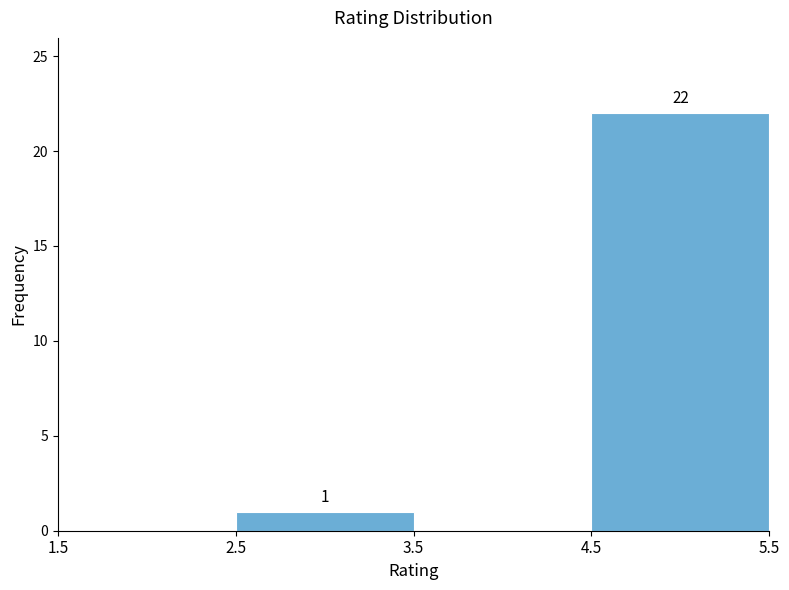

Over which range of the x-axis is the bar tallest?

4.5 to 5.5